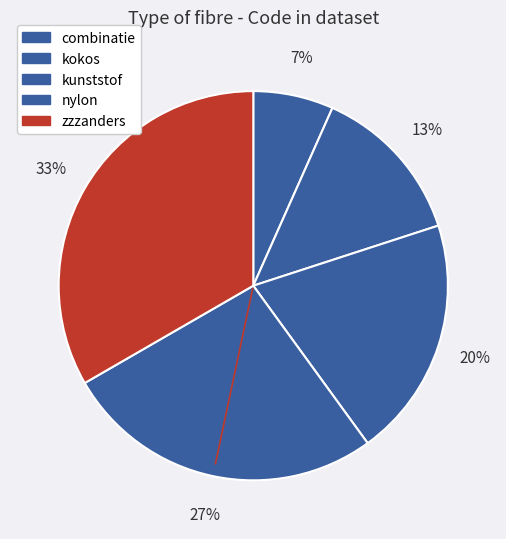

What is the smallest slice in the pie chart?

combinatie